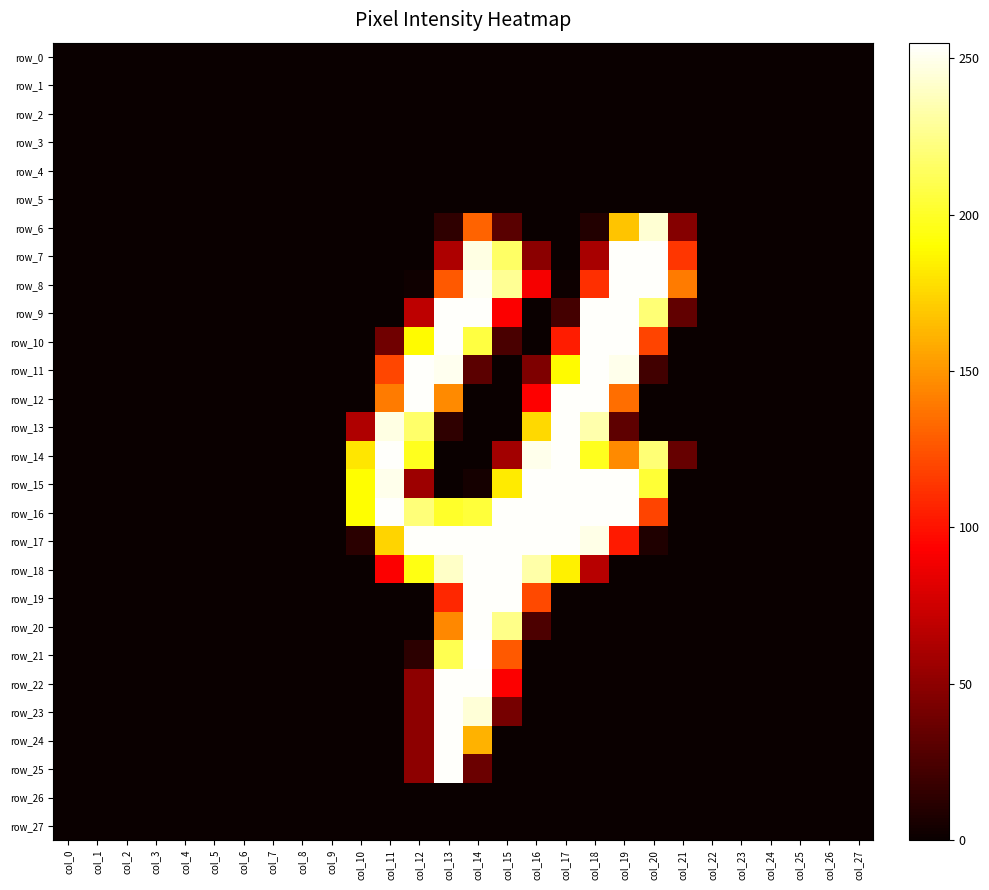

Is it true that row_12 equals 0 at col_20?

True